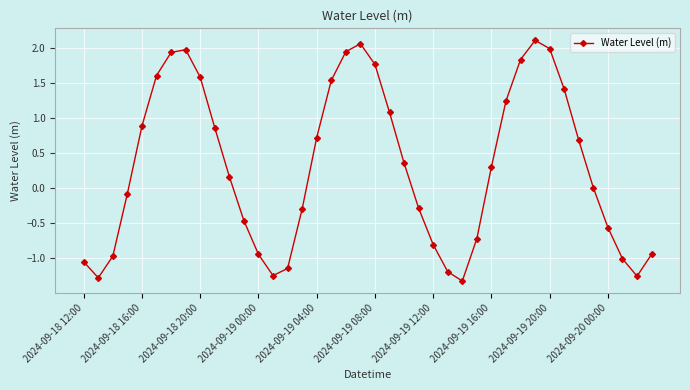

What is the sum of all values?

12.6